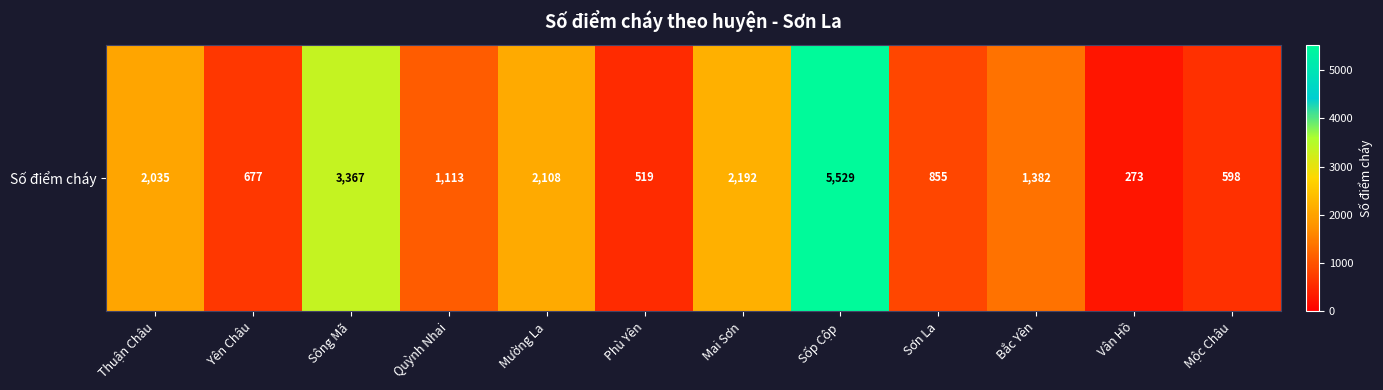

Rank the categories by value from lowest to highest.

Vân Hồ, Phù Yên, Mộc Châu, Yên Châu, Sơn La, Quỳnh Nhai, Bắc Yên, Thuận Châu, Mường La, Mai Sơn, Sông Mã, Sốp Cộp